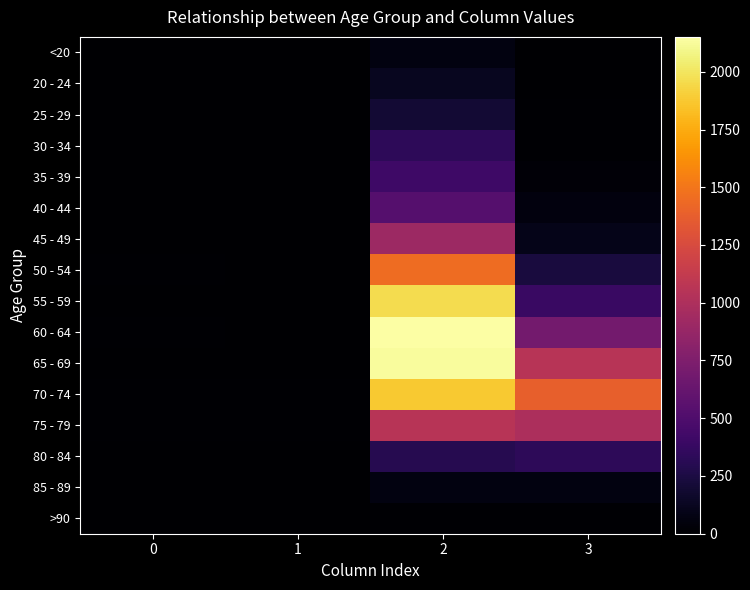

How many categories are shown in the chart?

4